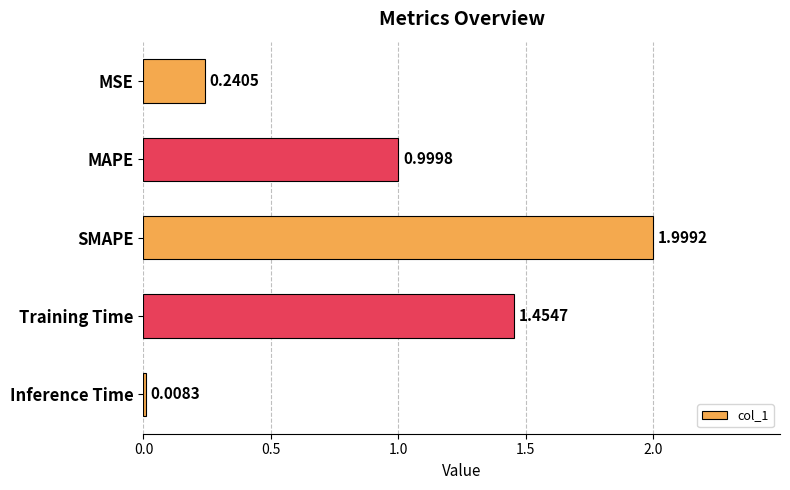

What is the label of the 2nd bar from the top?

MAPE